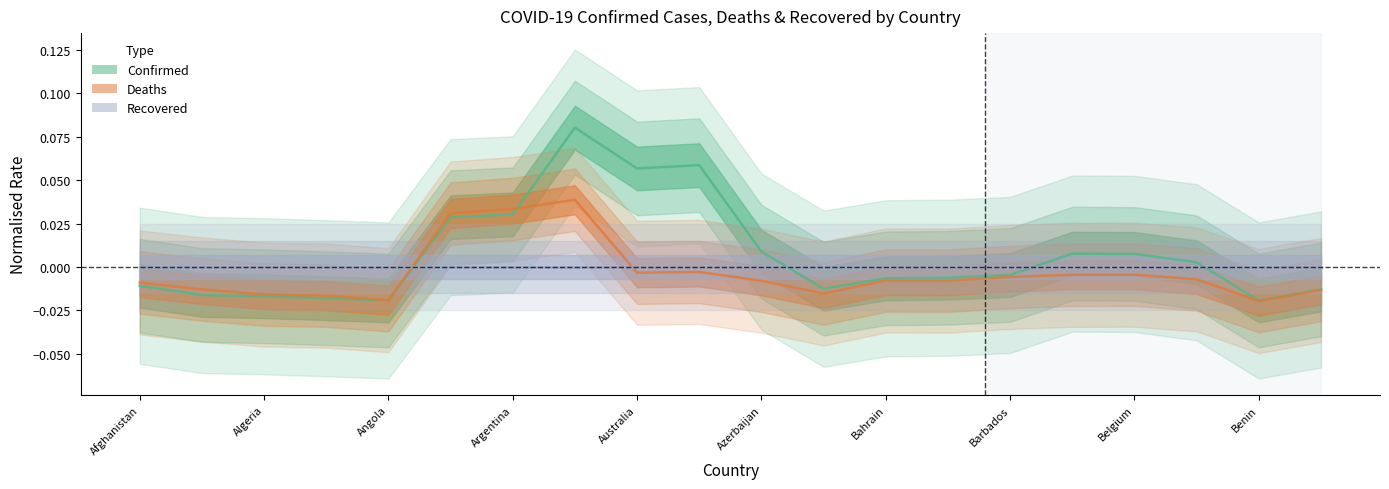

The value of Confirmed at 13 is -0.0. True or false?

False